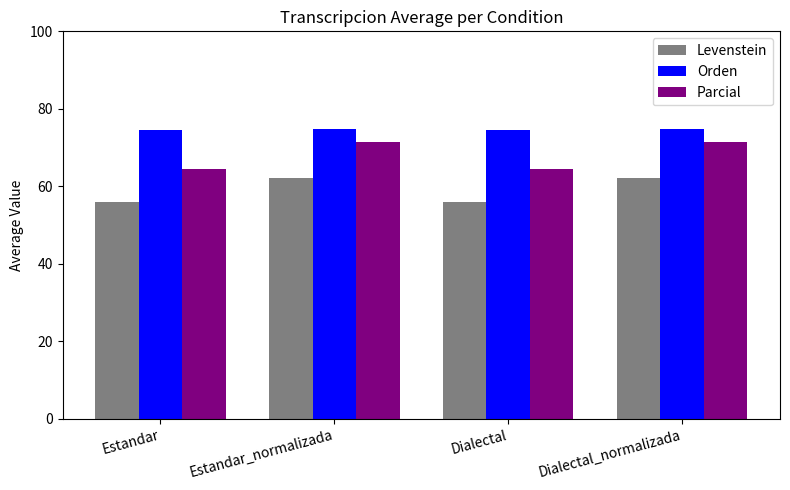

Rank the series by their maximum value, from highest to lowest.

Orden, Parcial, Levenstein